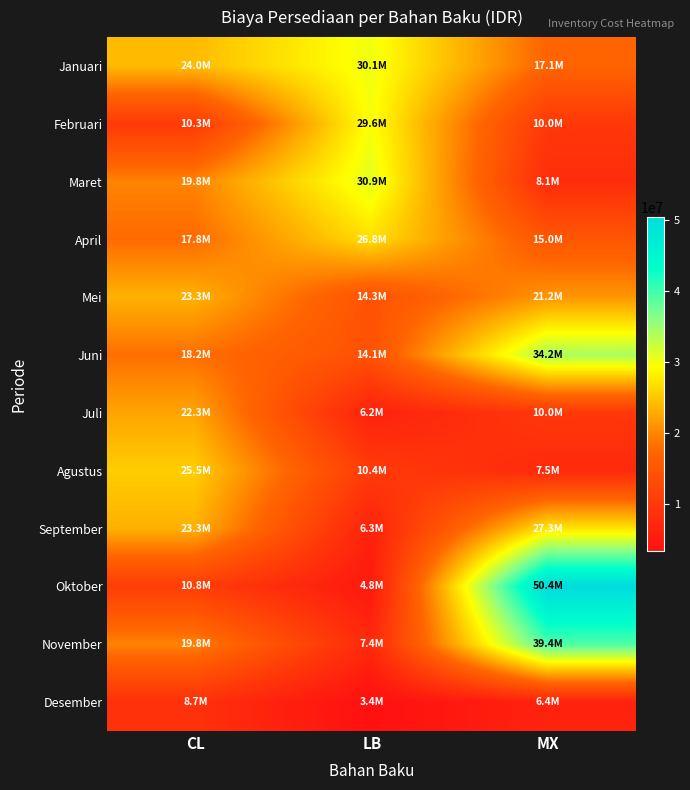

Reading left to right, list all the values displayed in this chart.

Januari: CL=24039398	LB=30100845	MX=17142725
Februari: CL=10344456	LB=29648888	MX=9989921
Maret: CL=19771243	LB=30919158	MX=8056266
April: CL=17825677	LB=26825950	MX=15026106
Mei: CL=23296849	LB=14256435	MX=21228533
Juni: CL=18180535	LB=14148130	MX=34193423
Juli: CL=22294583	LB=6157764	MX=9972026
Agustus: CL=25471004	LB=10356645	MX=7518263
September: CL=23281864	LB=6273096	MX=27250518
Oktober: CL=10821912	LB=4761838	MX=50408499
November: CL=19778551	LB=7441411	MX=39364820
Desember: CL=8744514	LB=3351986	MX=6404259